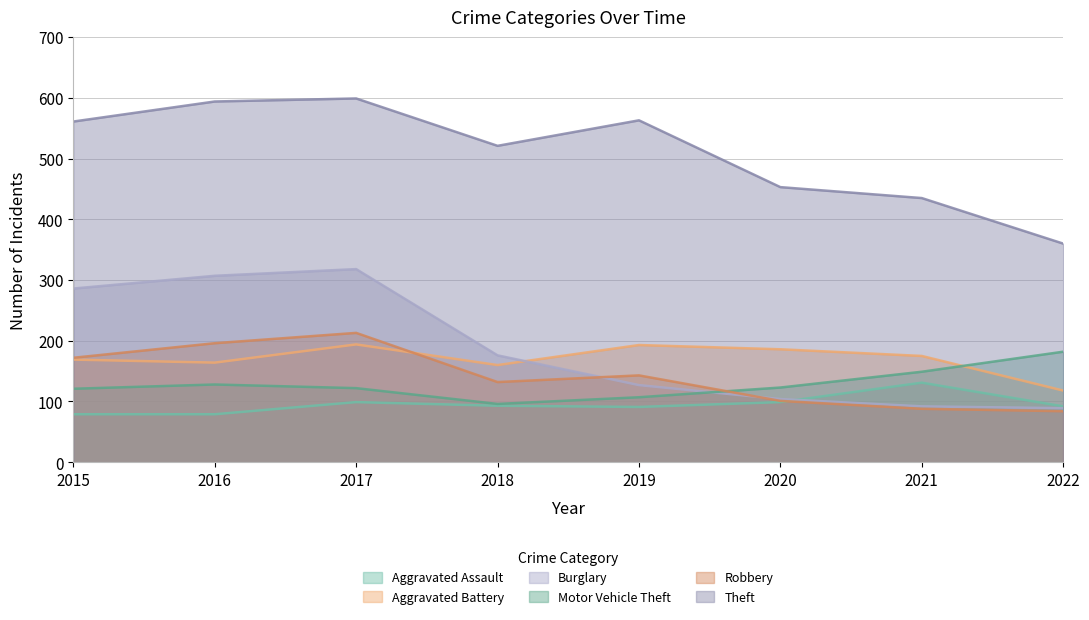

True or false: Aggravated Battery and Theft intersect in this chart.

False